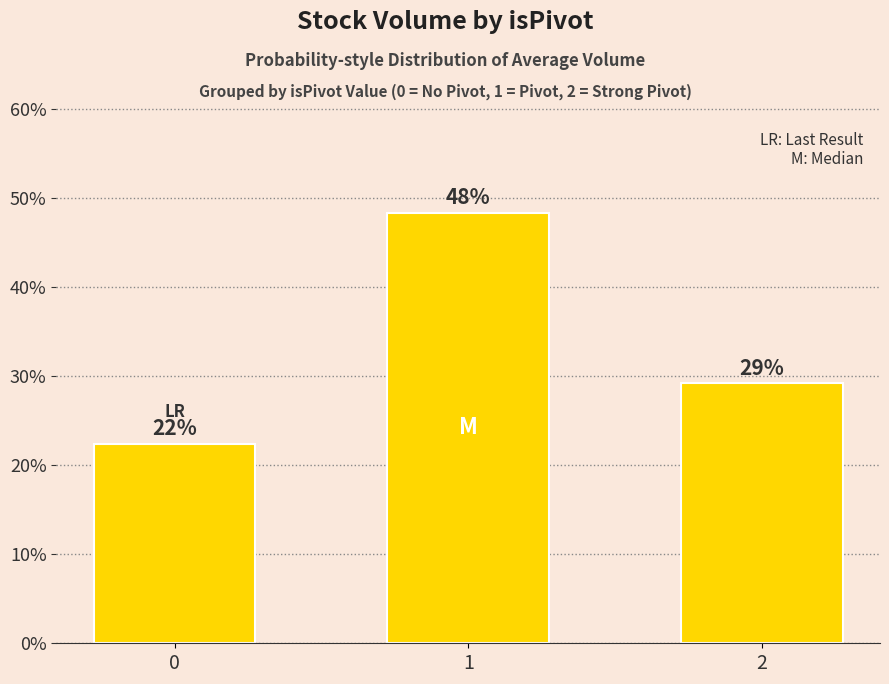

How many bars are there in total?

3